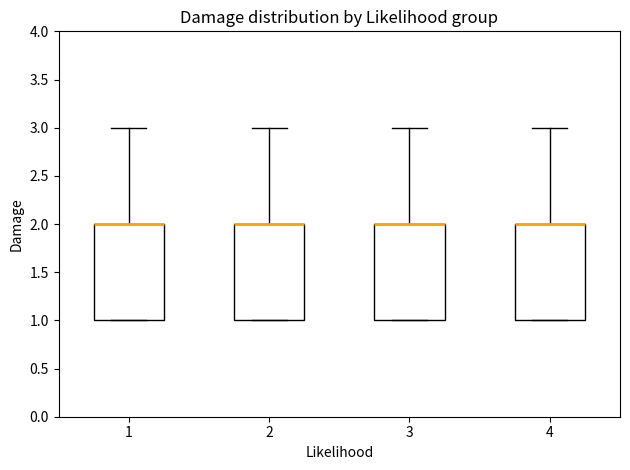

Reading left to right, read every box against the y-axis: the position of its median line, the range the box covers, and the ends of its whiskers. The values are not printed on the chart, so give them approximately, as read against the axis.

1: median 2 (drawn on the box's upper edge), box 1 to 2, whiskers 1 to 3
2: median 2 (drawn on the box's upper edge), box 1 to 2, whiskers 1 to 3
3: median 2 (drawn on the box's upper edge), box 1 to 2, whiskers 1 to 3
4: median 2 (drawn on the box's upper edge), box 1 to 2, whiskers 1 to 3